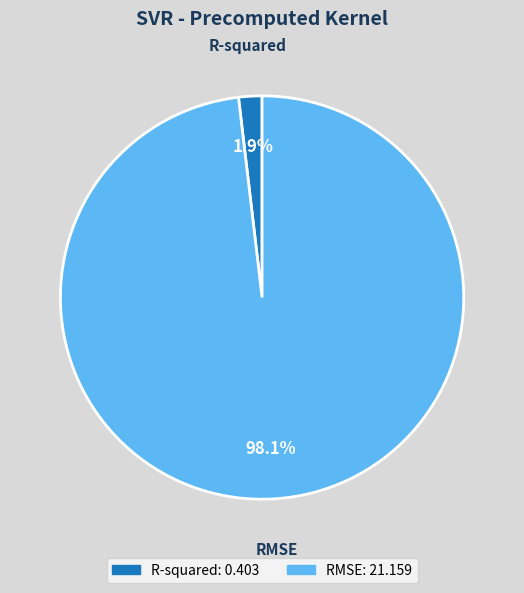

To the nearest percent, what percentage of the pie is RMSE?

98%